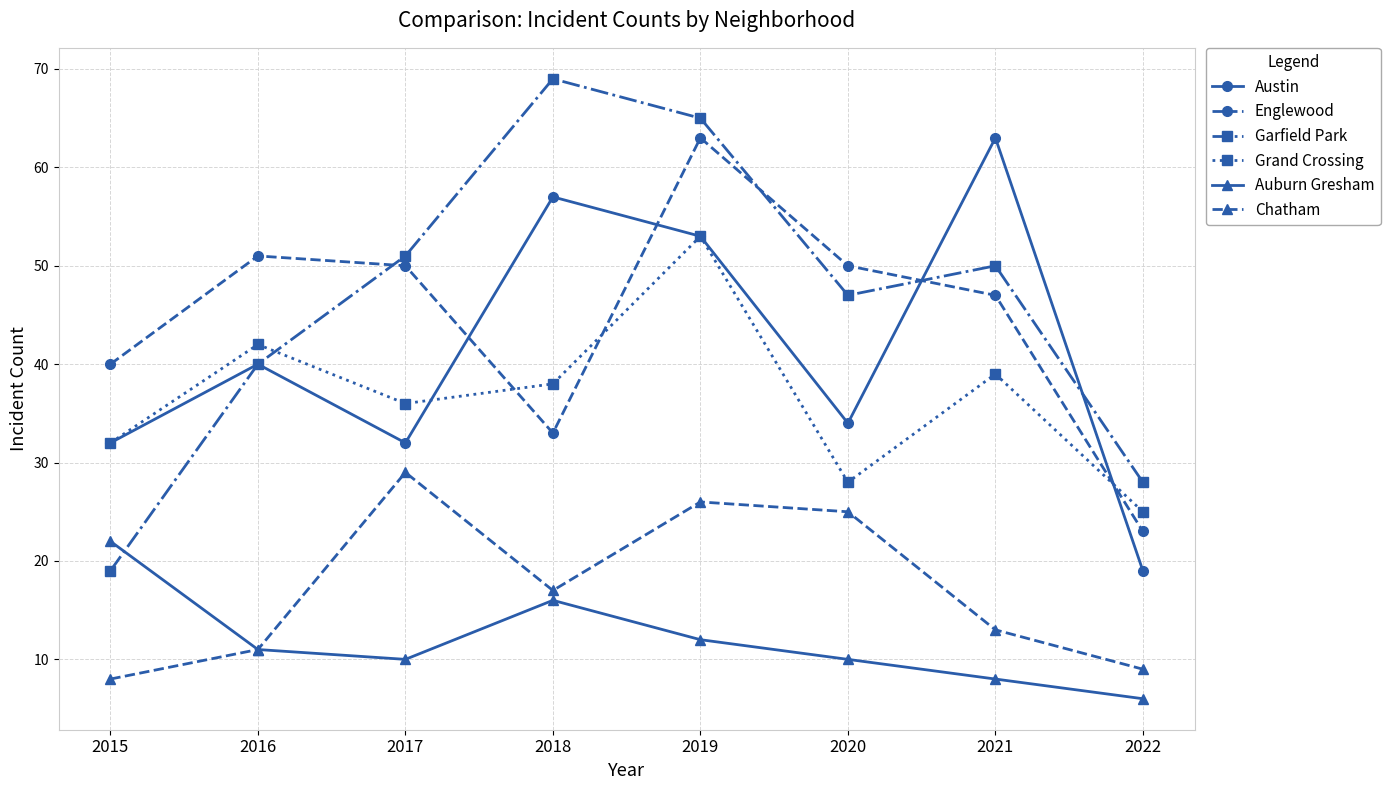

What is the difference between the maximum and minimum values in the Austin series?

44